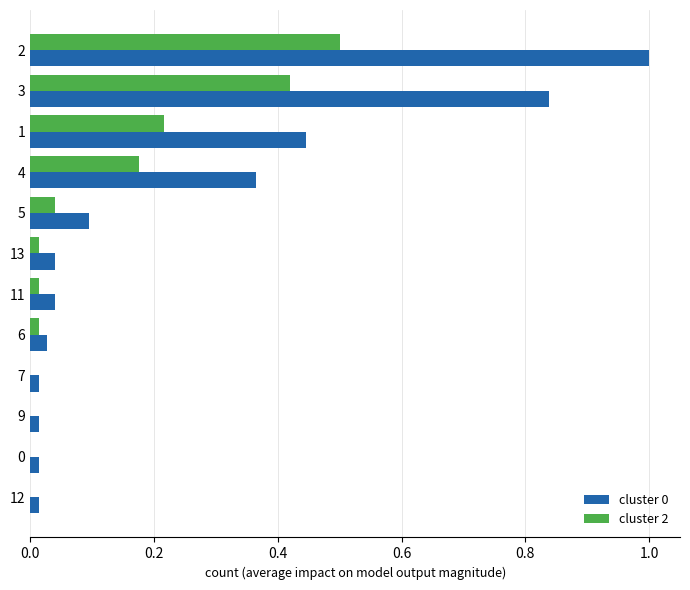

The value of cluster 2 at 6 is 0.0. True or false?

True